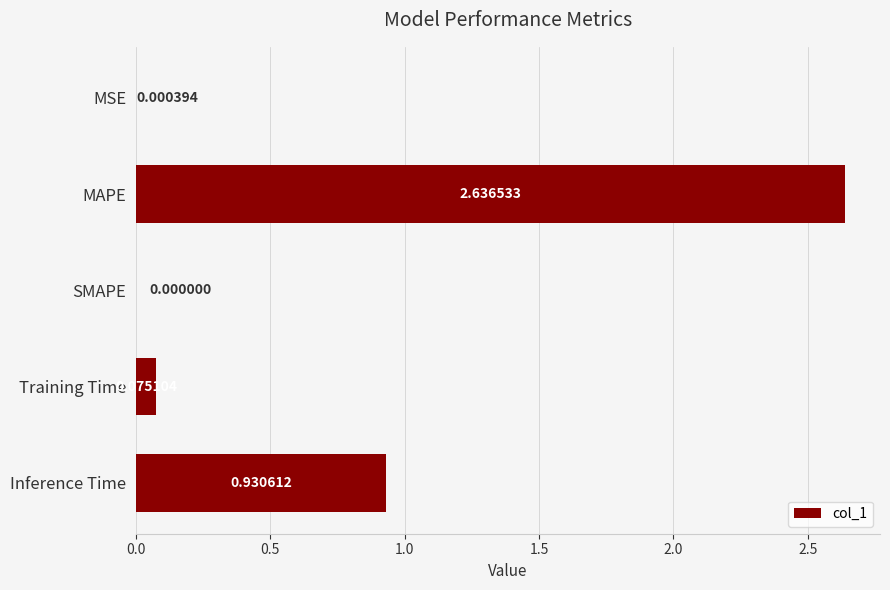

Between SMAPE and MAPE, which is larger?

MAPE